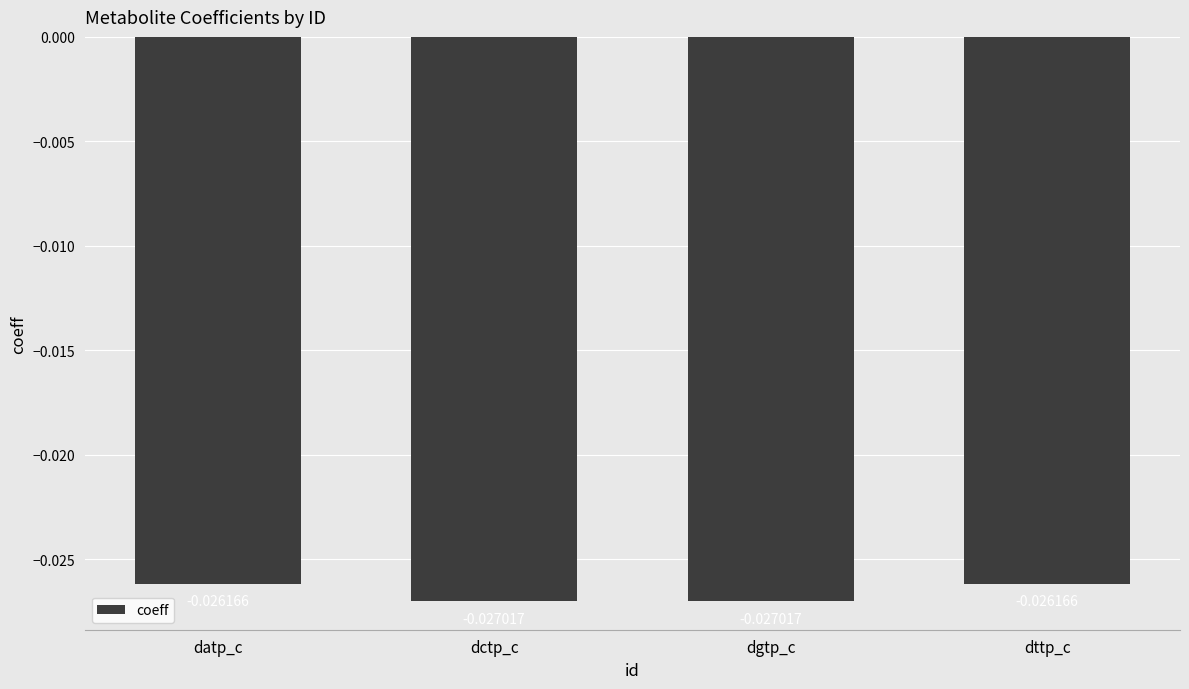

What is the label of the 4th bar from the right?

datp_c